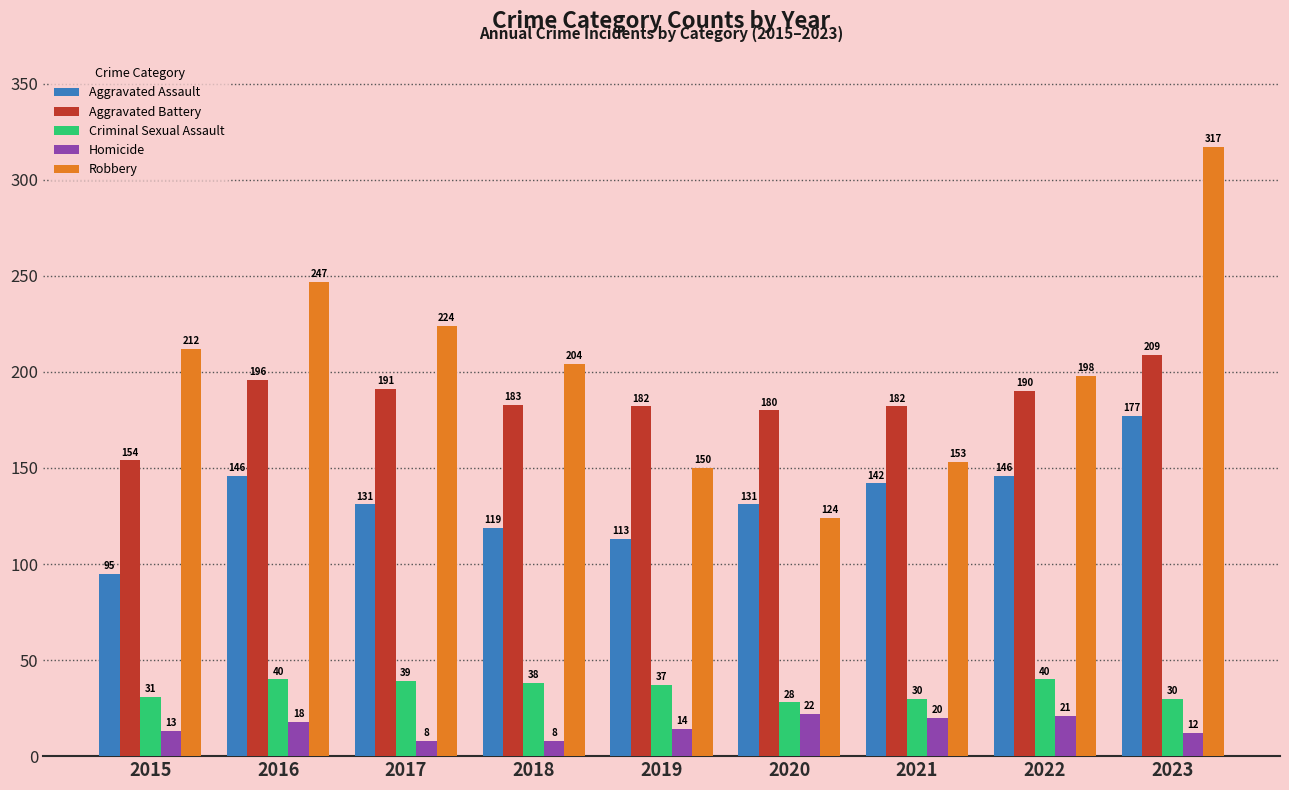

At which category is the sum across all series the highest?

2023